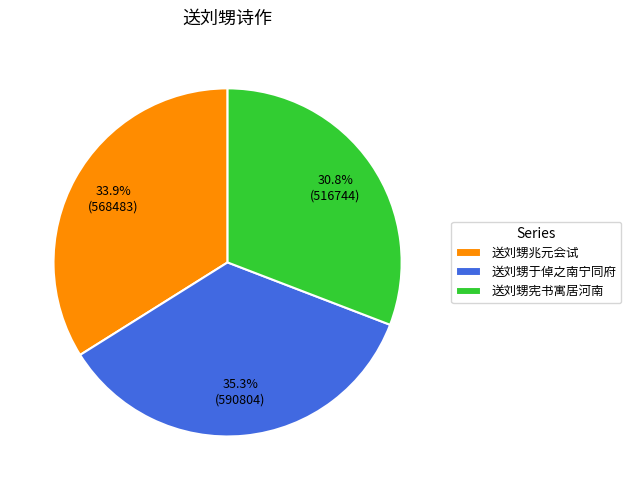

How many slices are in this pie chart?

3